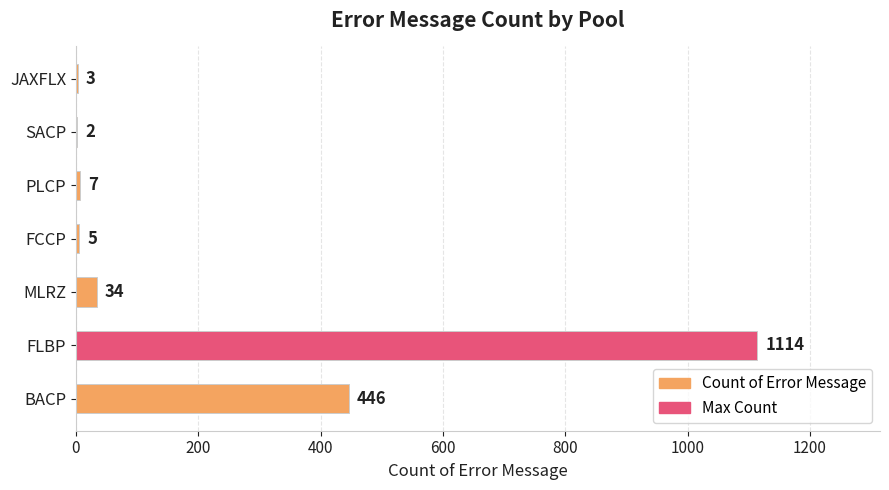

What is the sum of all values?

1611